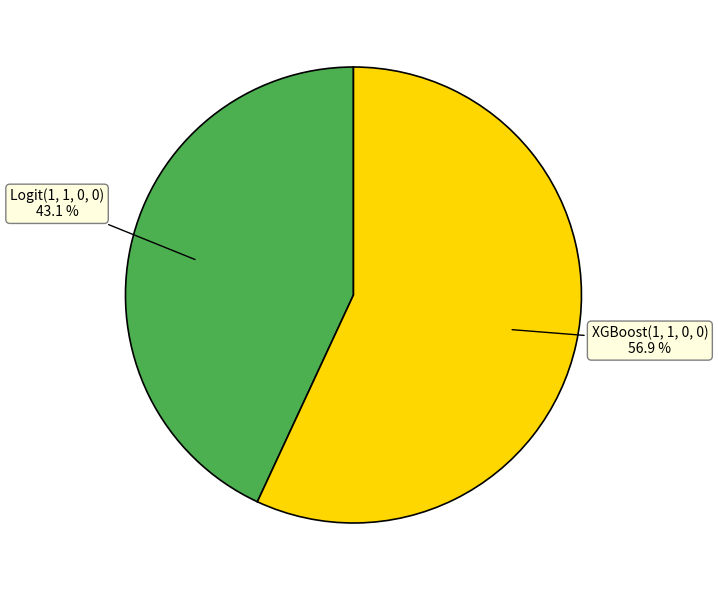

To the nearest percent, what is the difference between the Logit(1, 1, 0, 0) and XGBoost(1, 1, 0, 0) slice percentages?

14%